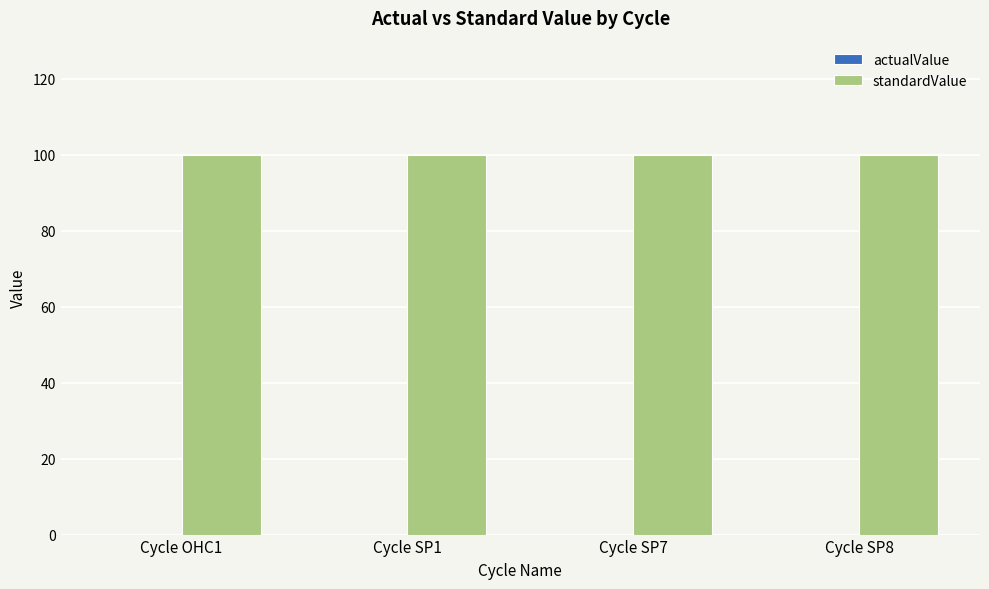

What is the label of the 2nd bar from the right?

Cycle SP7